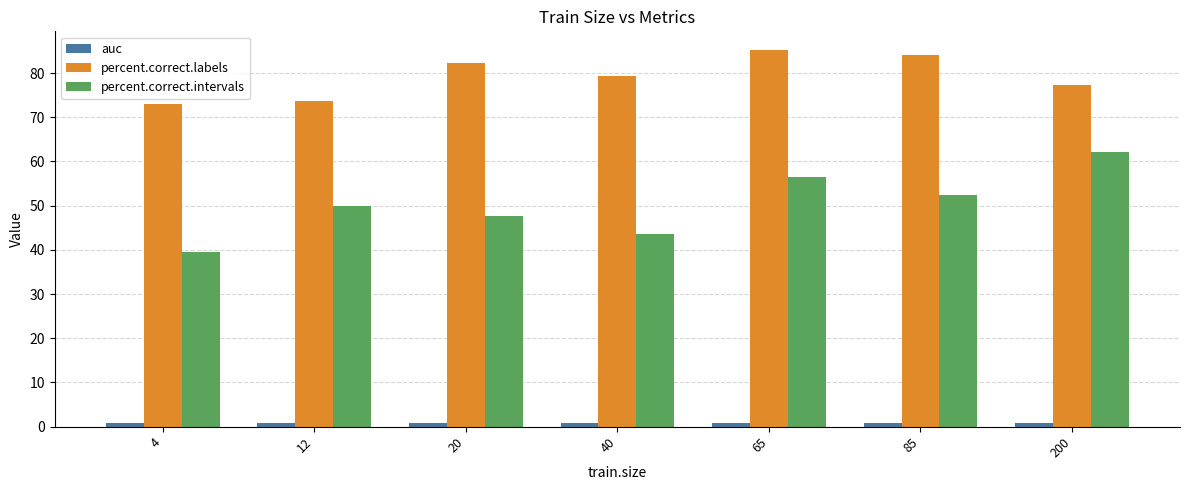

Which series has the widest spread of values?

percent.correct.intervals